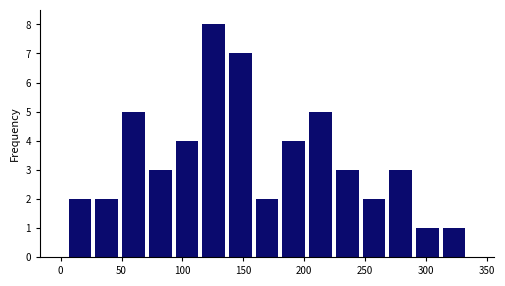

Over which range of the x-axis is the bar tallest?

115 to 135